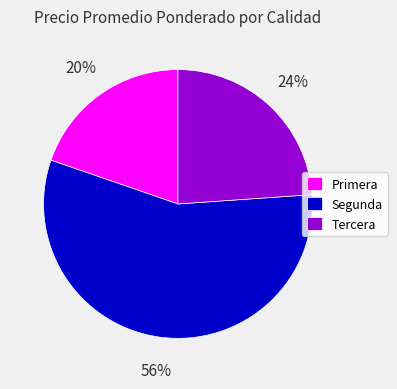

To the nearest percent, what is the difference between the Tercera and Segunda slice percentages?

32%